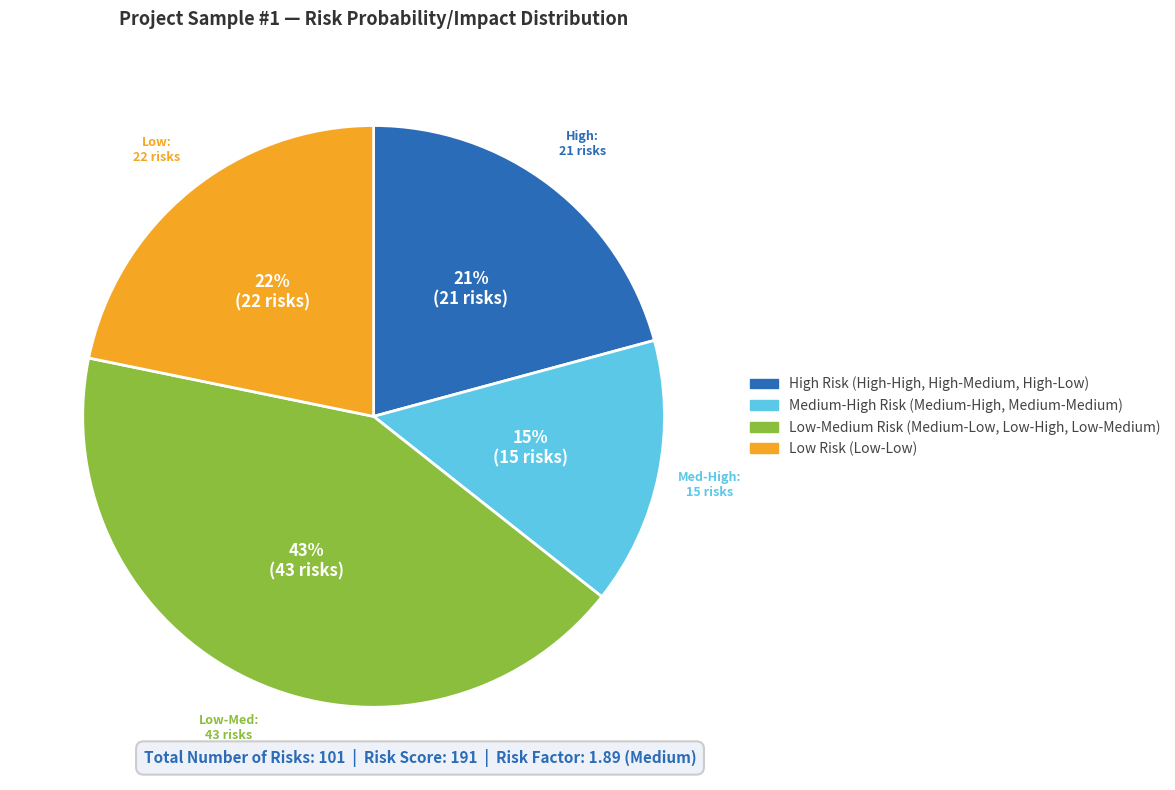

To the nearest percent, what portion does Medium-High Risk (Medium-High, Medium-Medium) represent?

15%